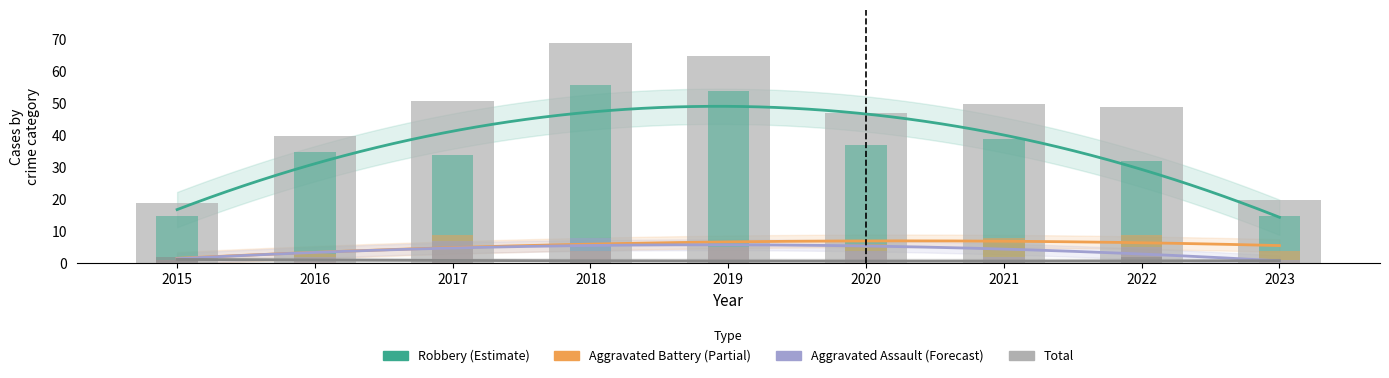

Which label corresponds to the largest value in the chart?

2018